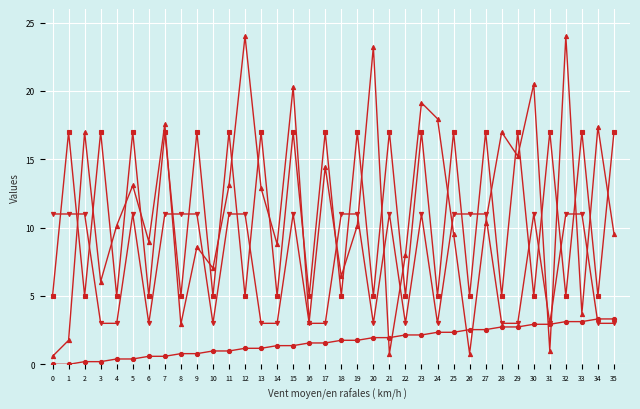

What is the total value across all series at 18?

24.2